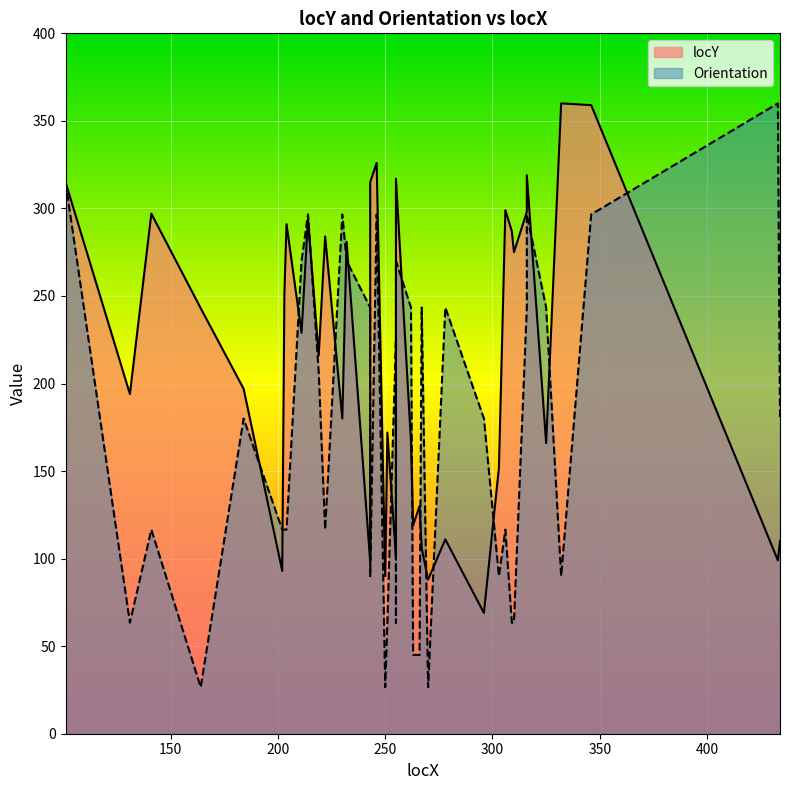

How many values in the Orientation series exceed 180?

18